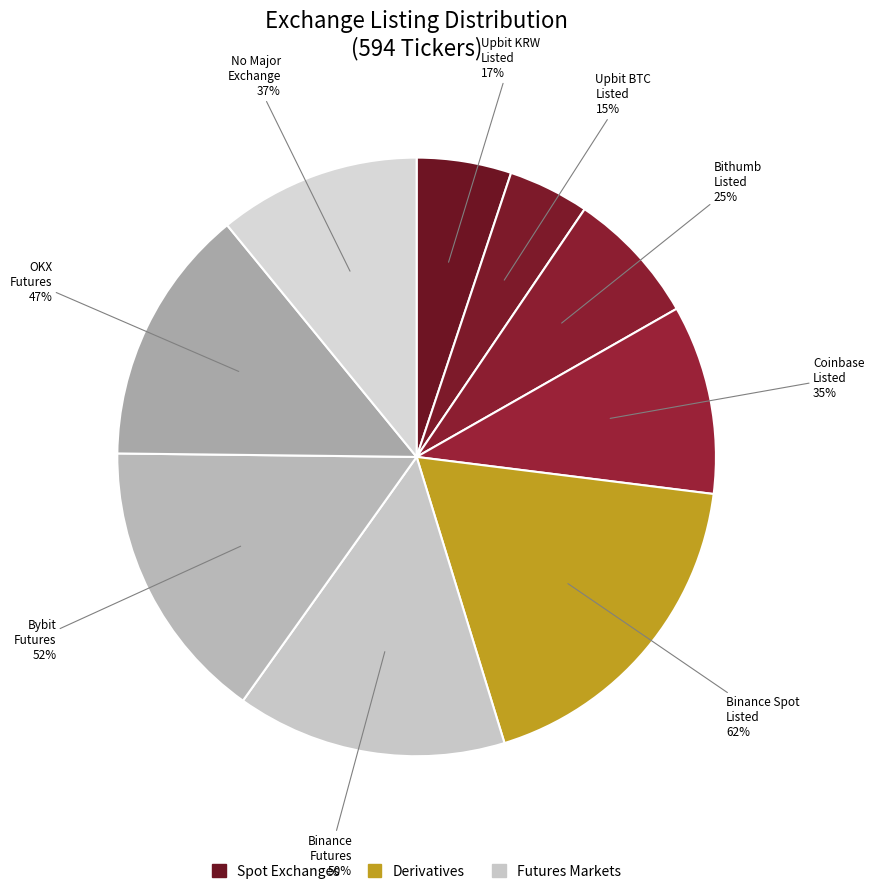

Is Upbit_KRW: O (Binance_Spot) the majority of the pie?

No